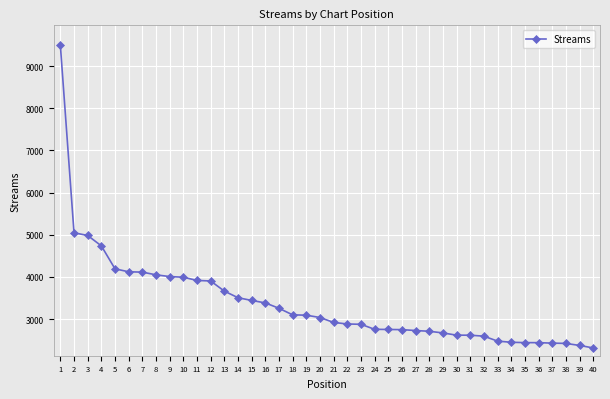

What is the difference between the maximum and minimum values?

7182